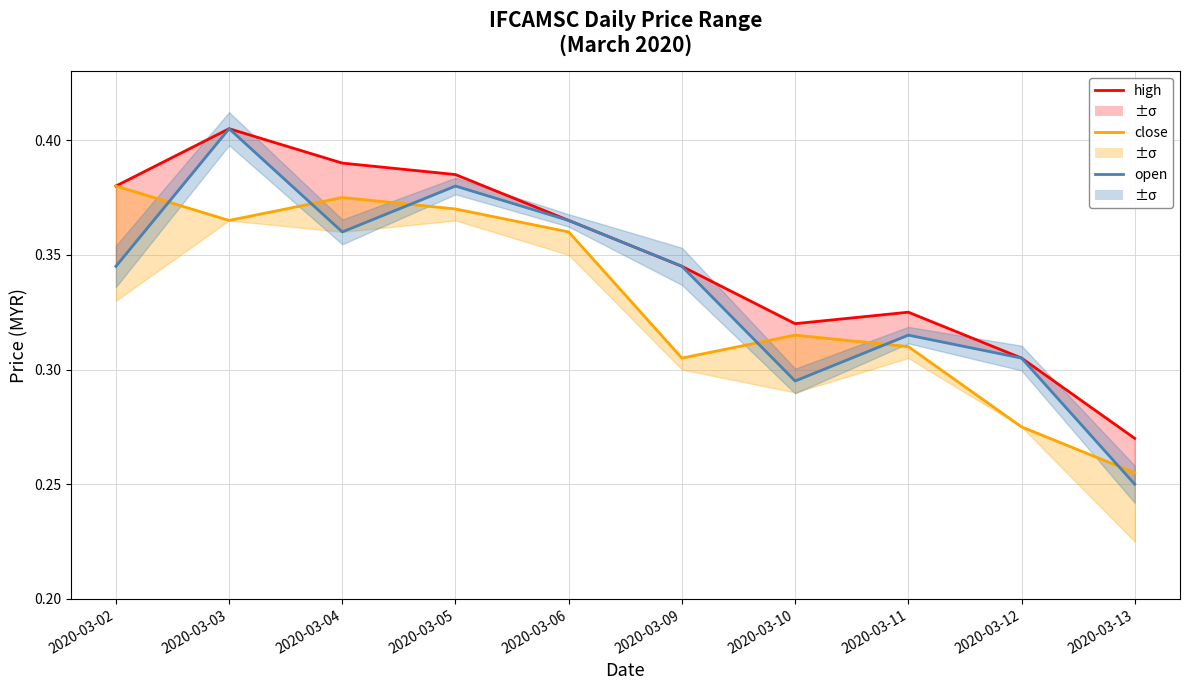

At which category does the chart reach its minimum across all series?

2020-03-13